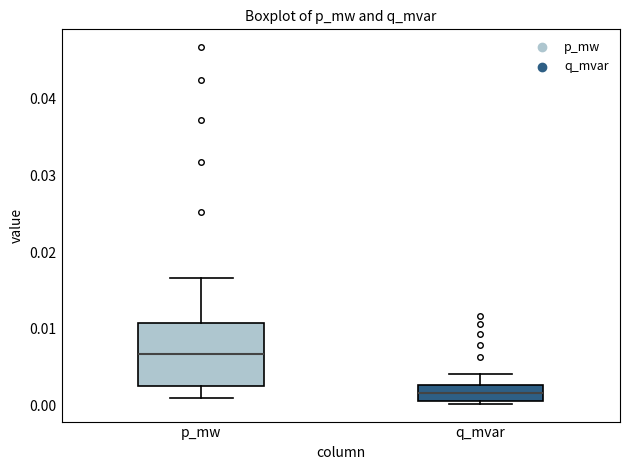

Which box's median line is the highest?

p_mw